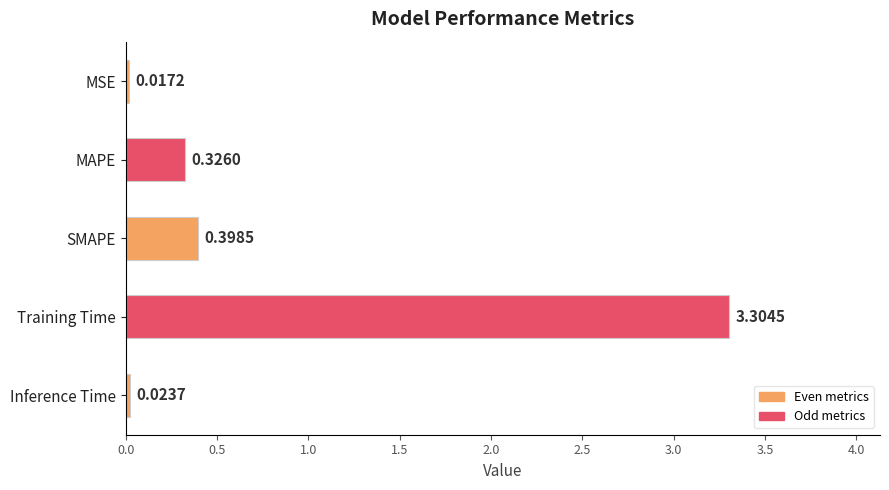

What is the average value?

0.8